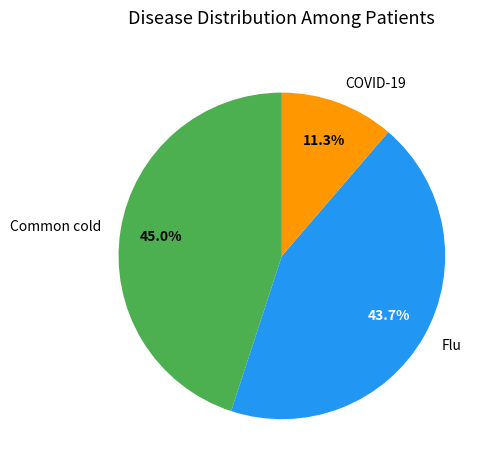

Does COVID-19 represent more than half of the total?

No